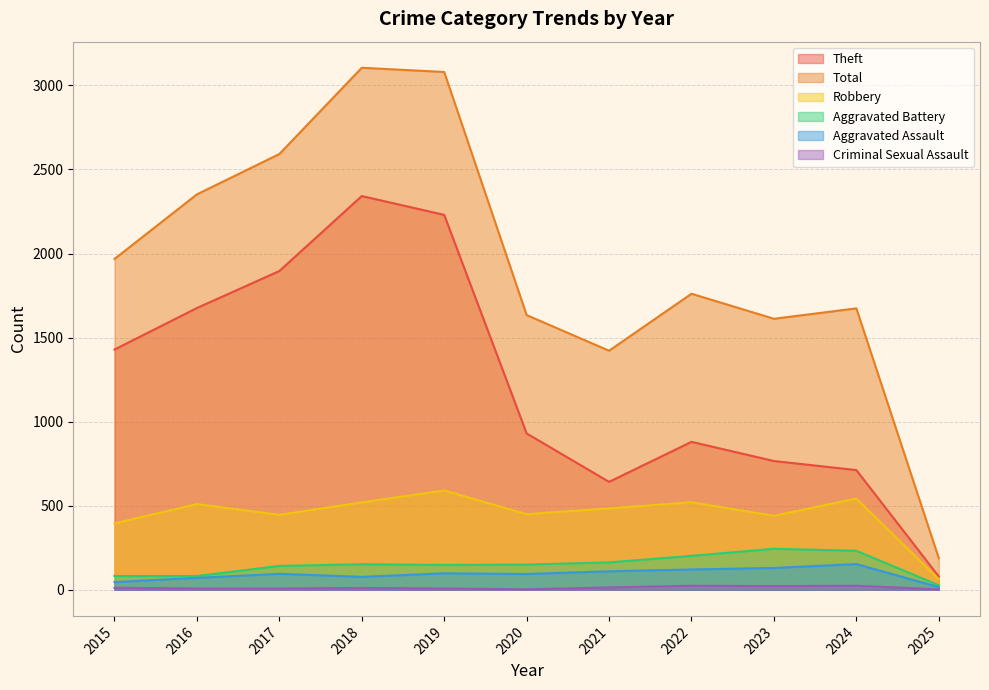

How many interior local valleys does the Robbery series have?

3